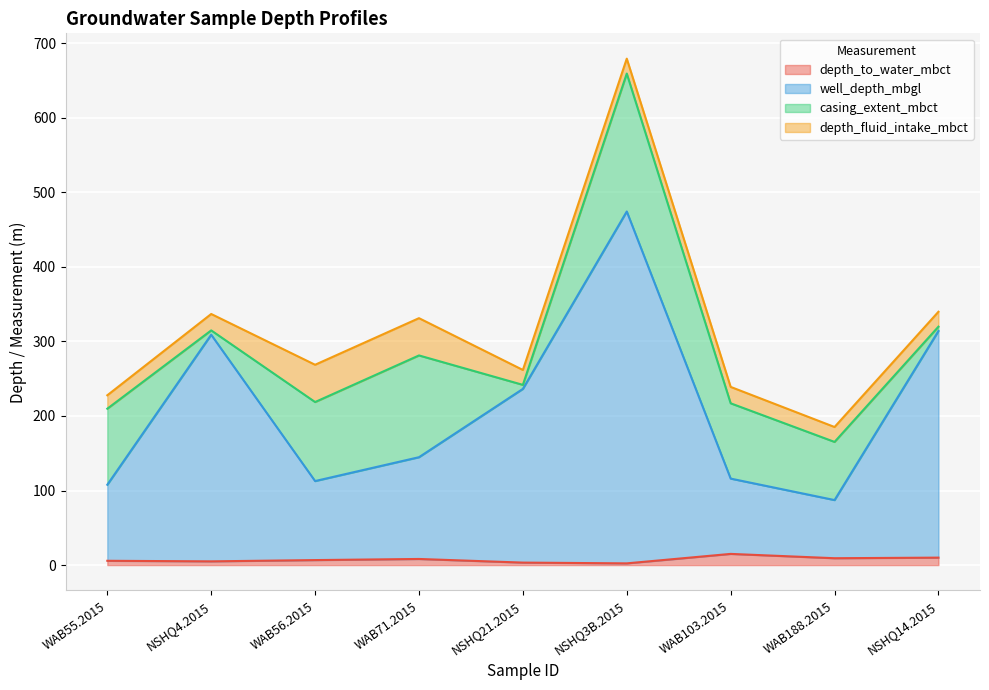

At which label does well_depth_mbgl first exceed 144?

NSHQ4.2015